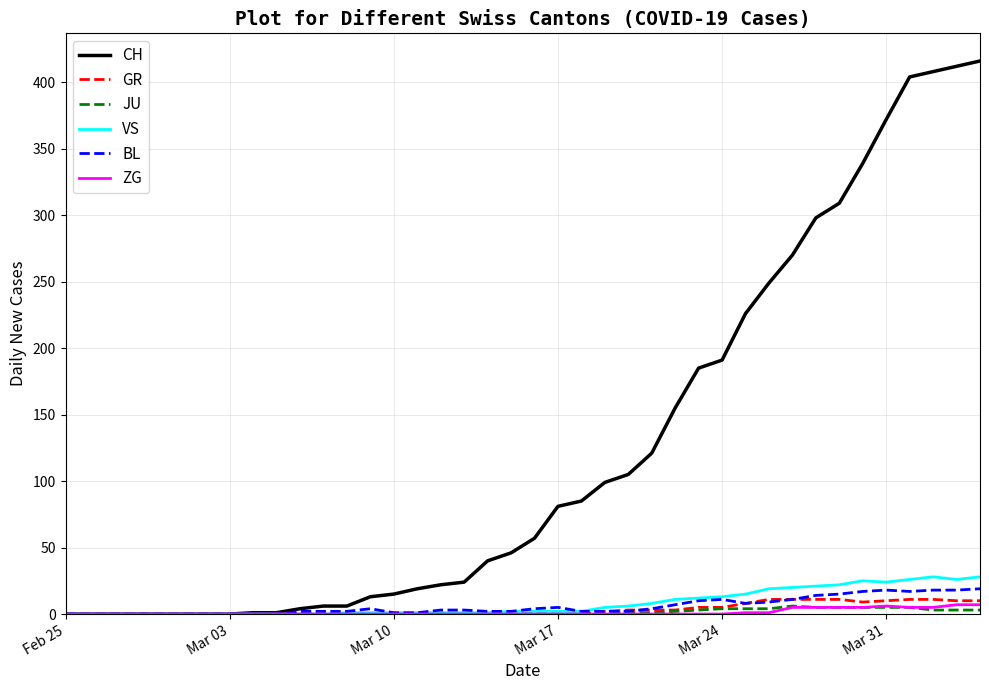

How many categories are shown in the chart?

40